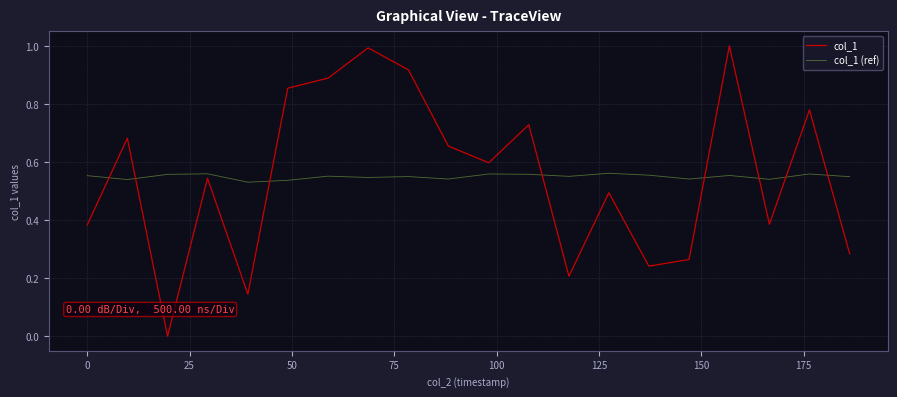

Rank the series by their maximum value, from highest to lowest.

col_1, col_1 (ref)